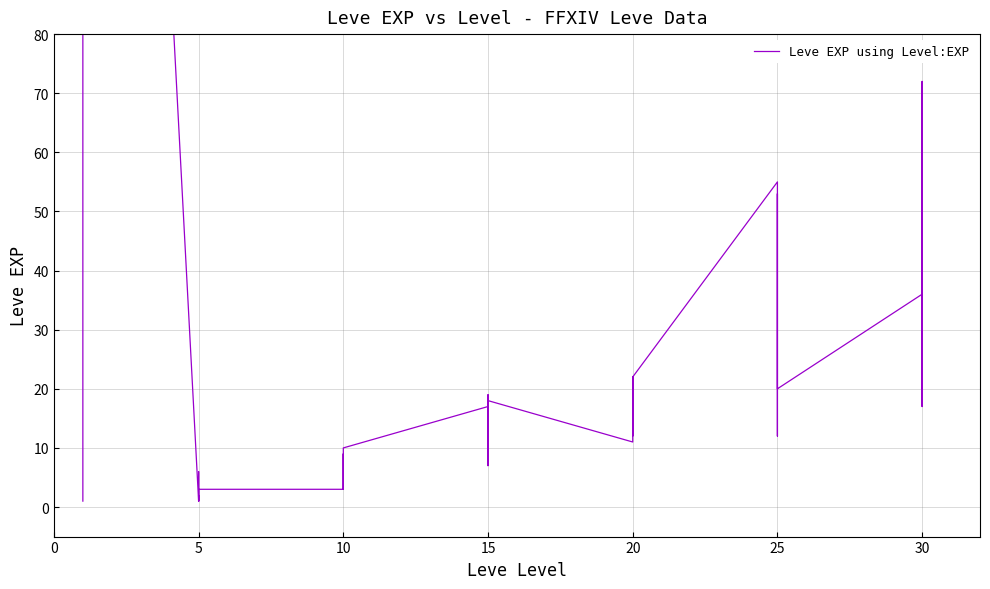

What is the value of the 15th point from the left?

9